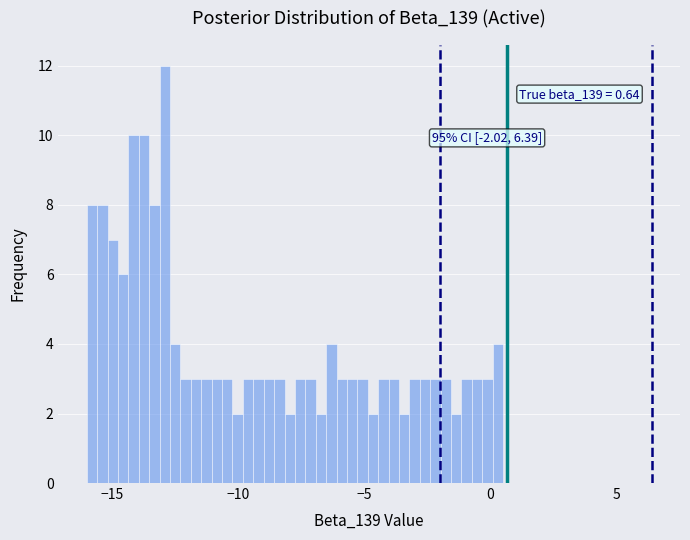

Read against the x-axis, roughly where is the centre of the tallest bar?

-13.0